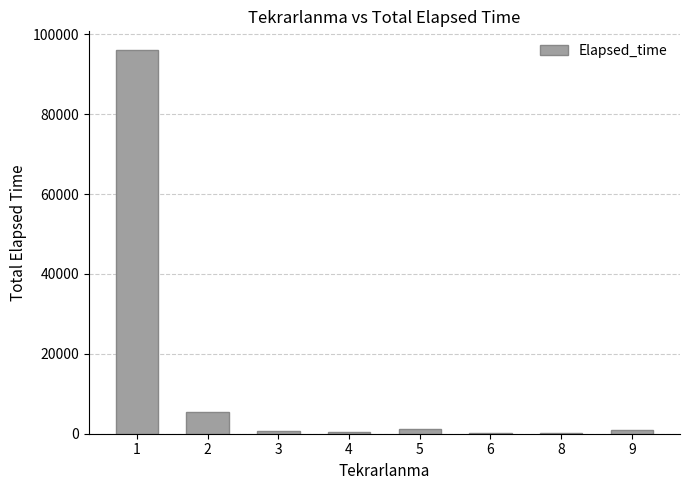

What is the sum of all values?

104840